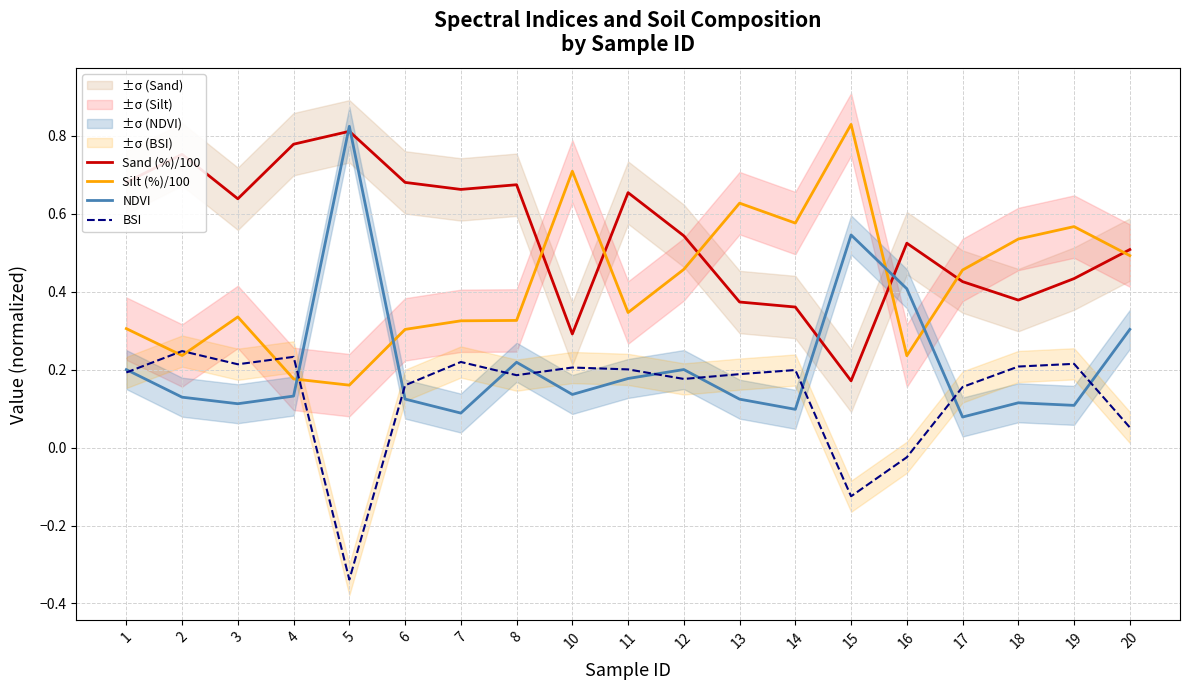

Where is the first local maximum for BSI?

2